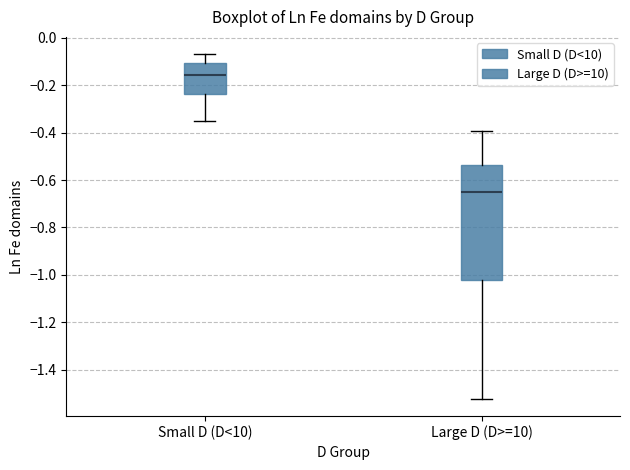

Which box is the tallest, from its lower edge to its upper edge?

Large D (D>=10)